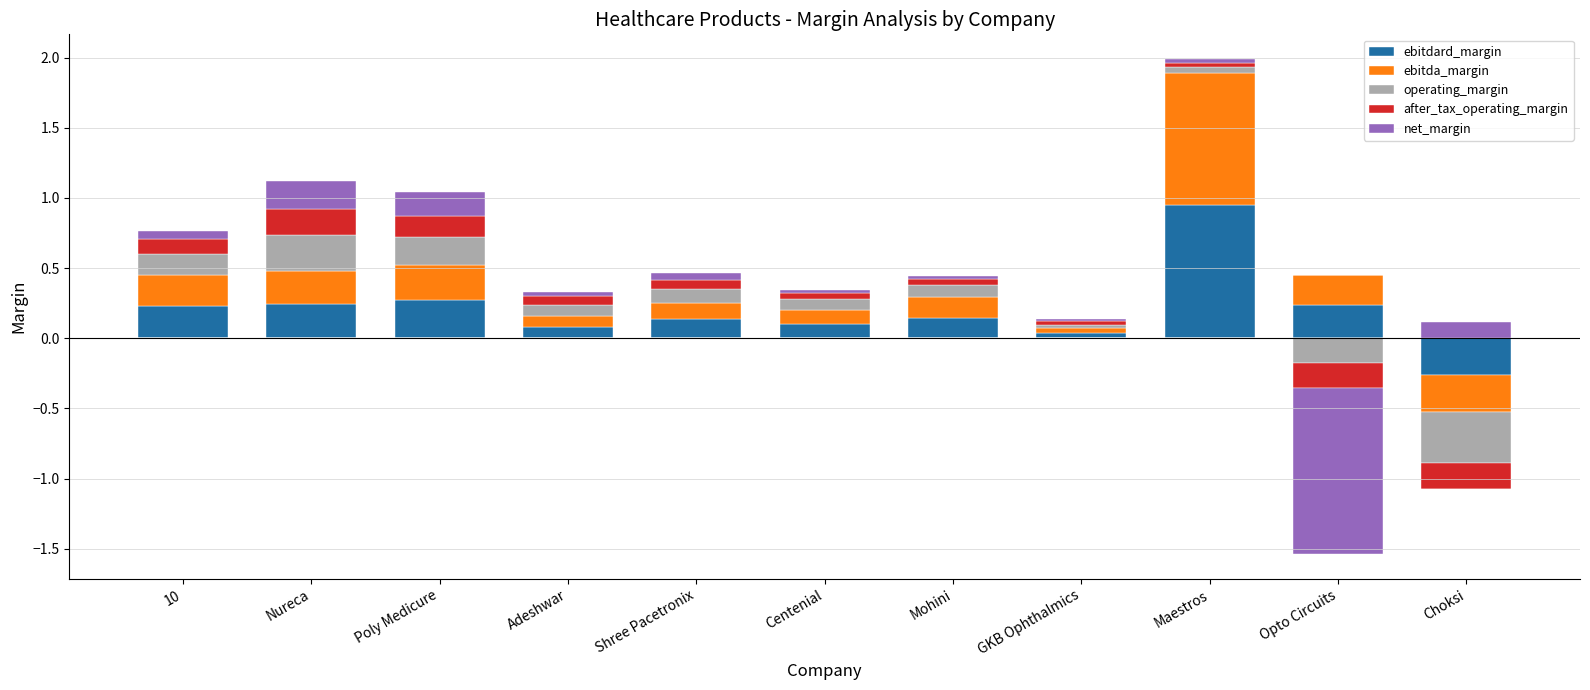

At which category does the chart reach its peak across all series?

Maestros